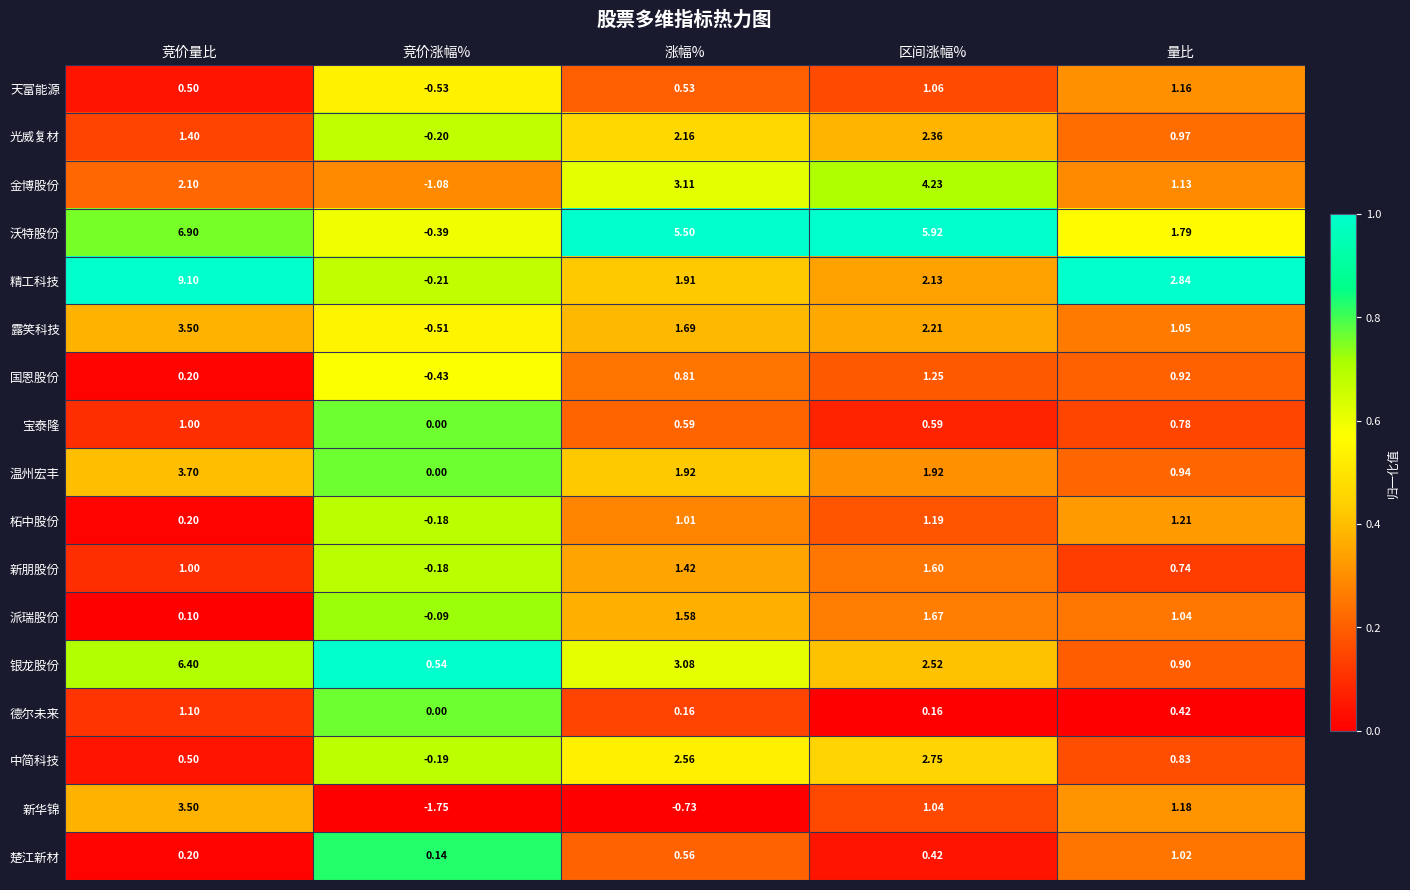

Which label corresponds to the largest value in the chart?

竞价量比